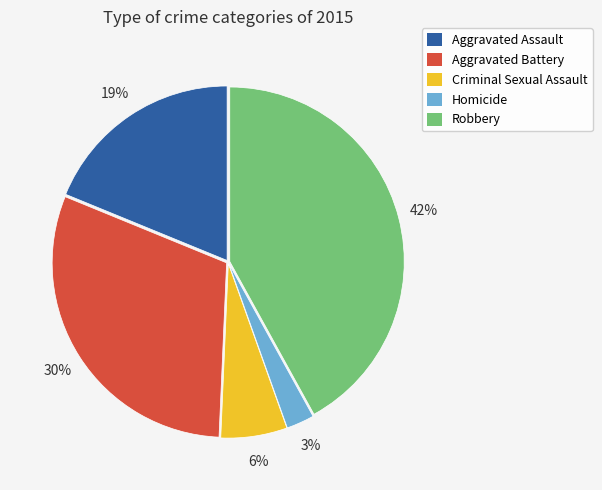

Does Robbery represent more than half of the total?

No